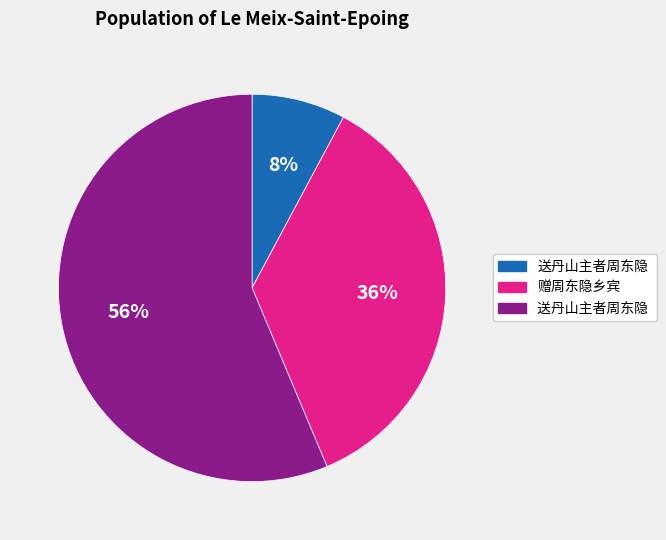

To the nearest percent, what is the average slice percentage?

33%